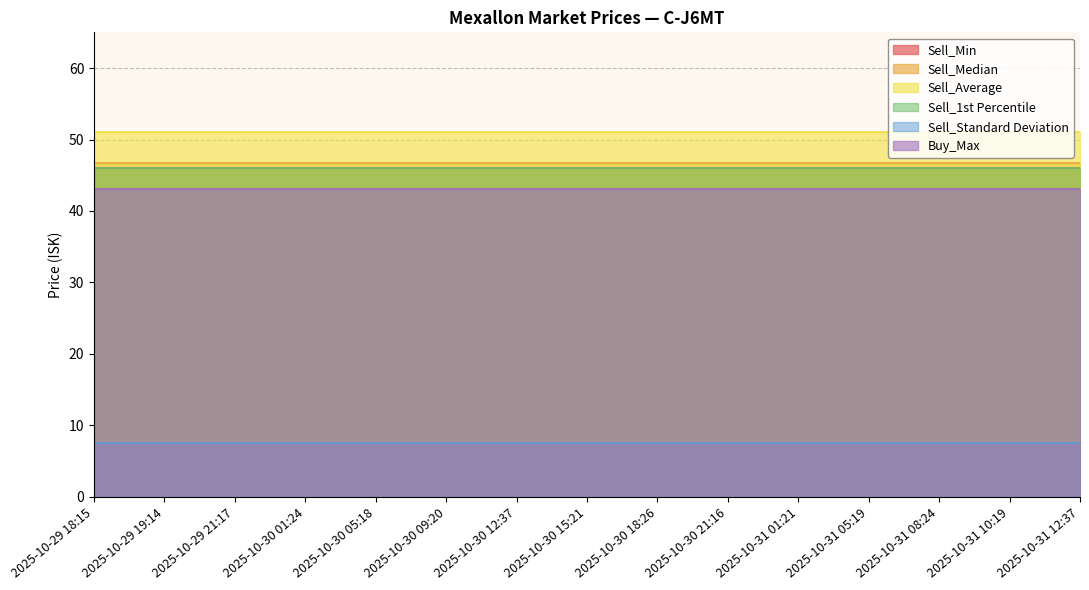

The Buy_Max series shows 73.6 at 2025-10-31 10:19. True or false?

False